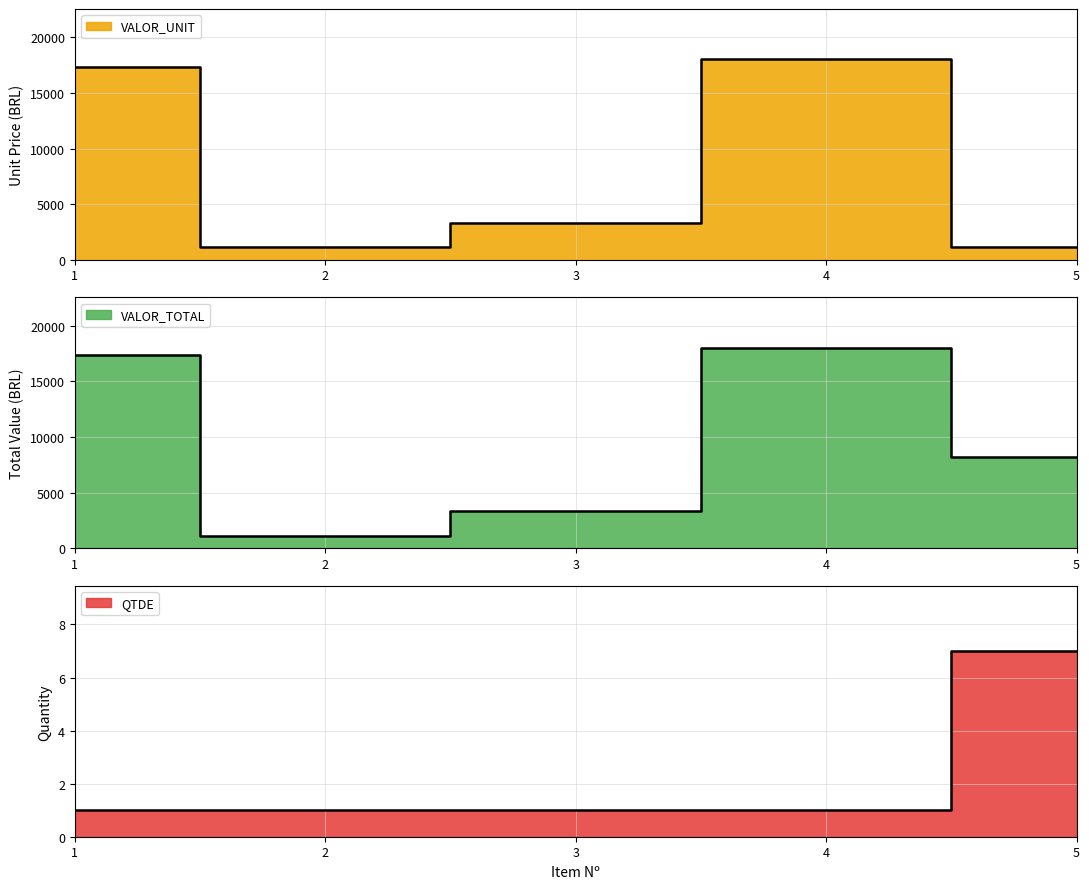

What is the difference between the maximum and second lowest values in the VALOR_TOTAL series?

14690.5